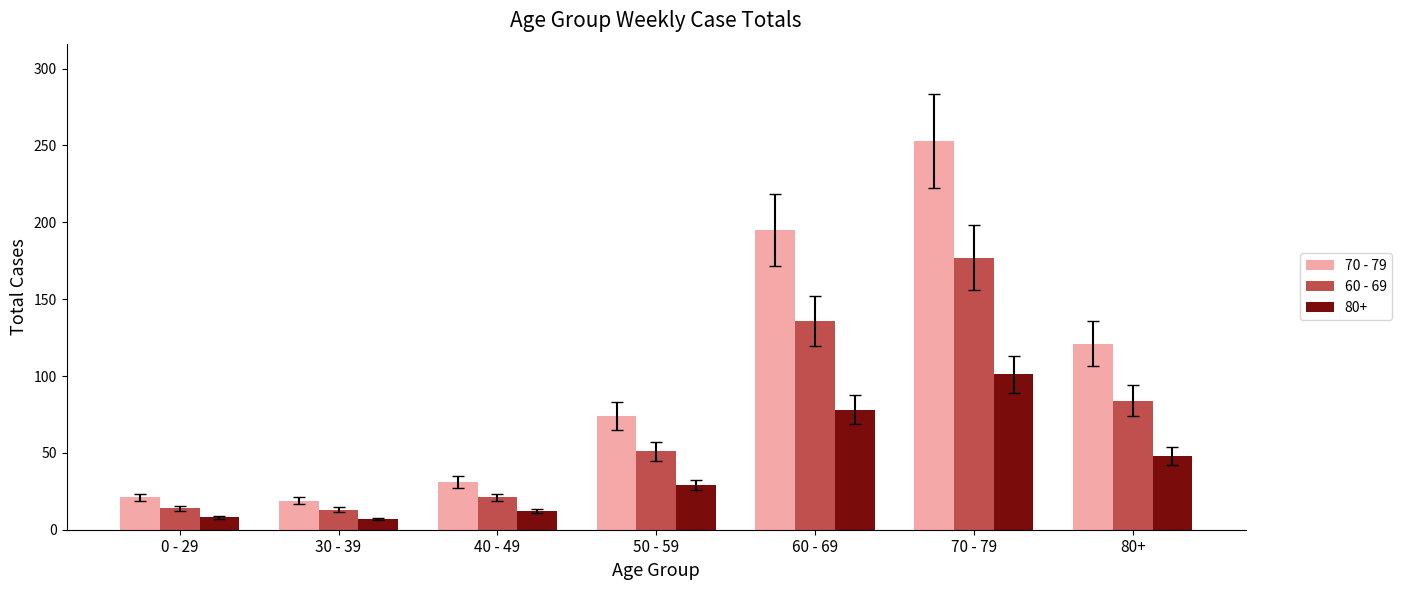

Which label corresponds to the largest value in the chart?

70 - 79